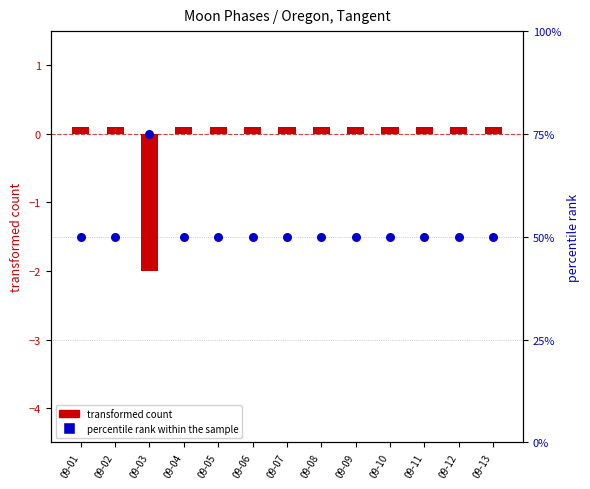

Which series contains the highest Y value?

percentile rank within the sample